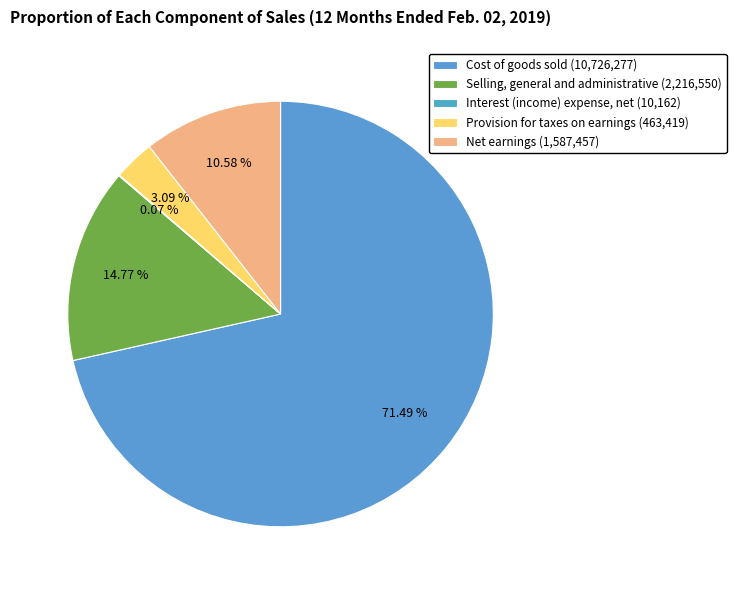

Does Cost of goods sold represent more than half of the total?

Yes